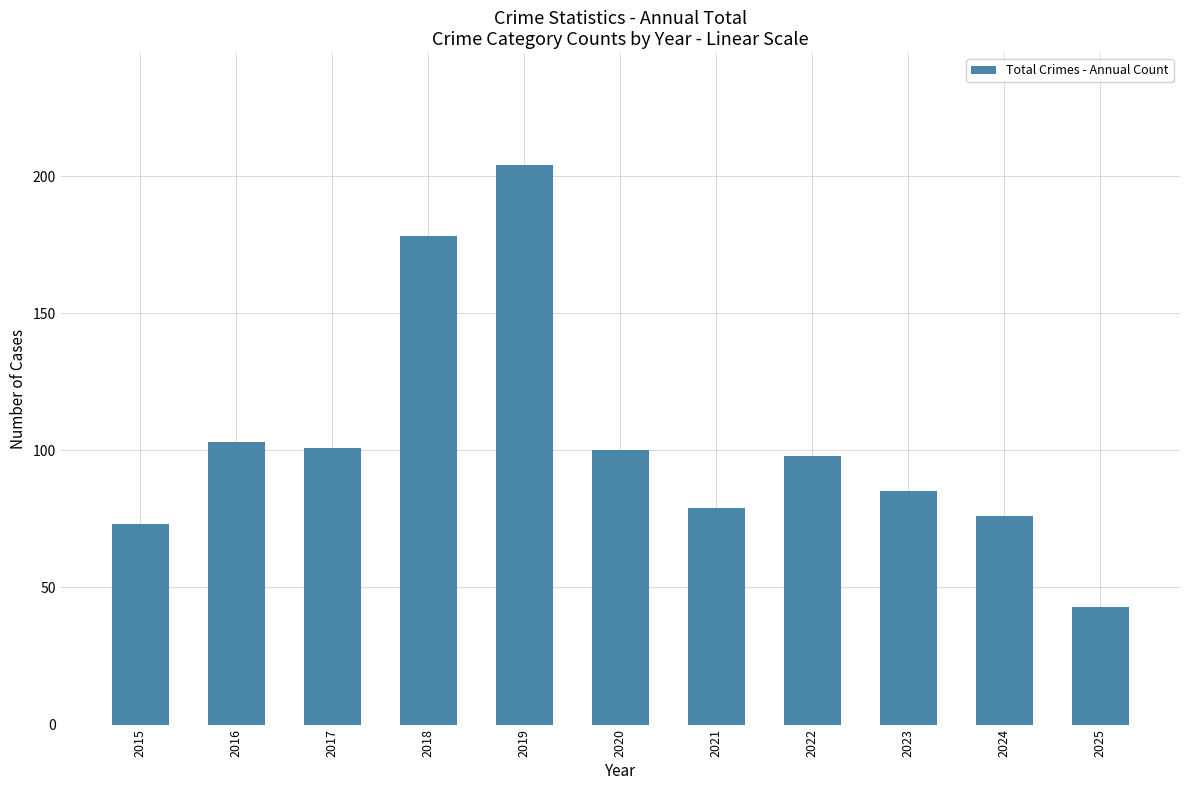

What value does the data have at 2015, to the nearest 5?

75